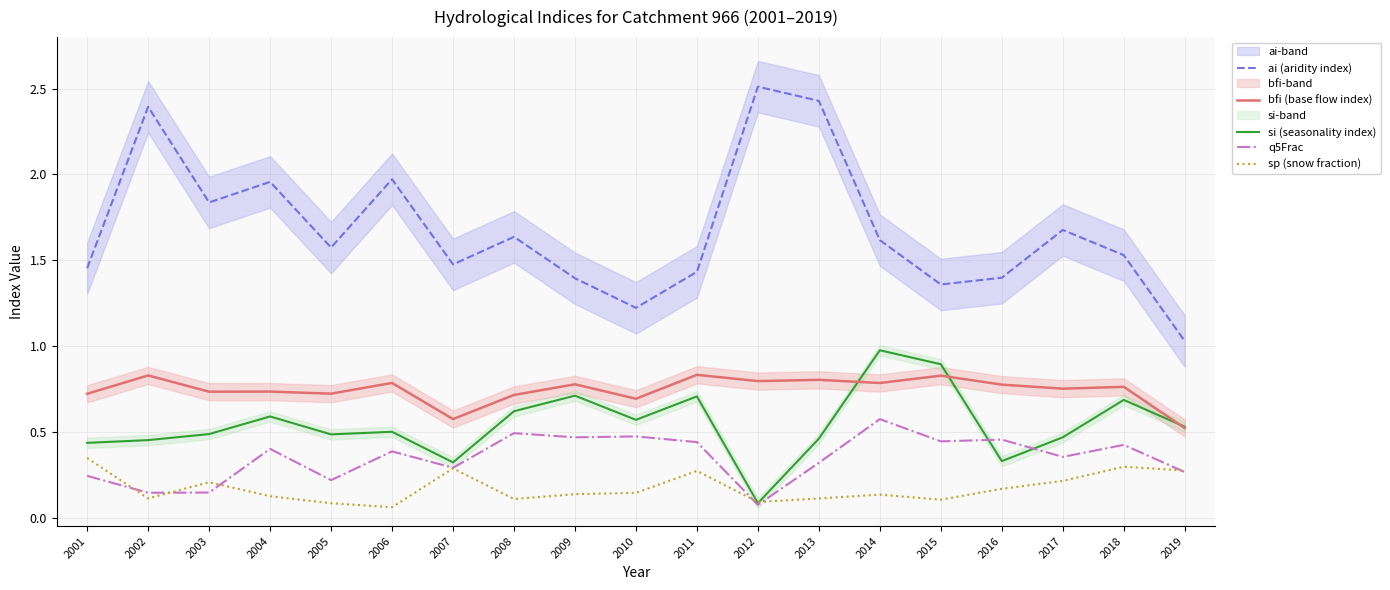

Does the chart display data point markers on the line(s)?

No